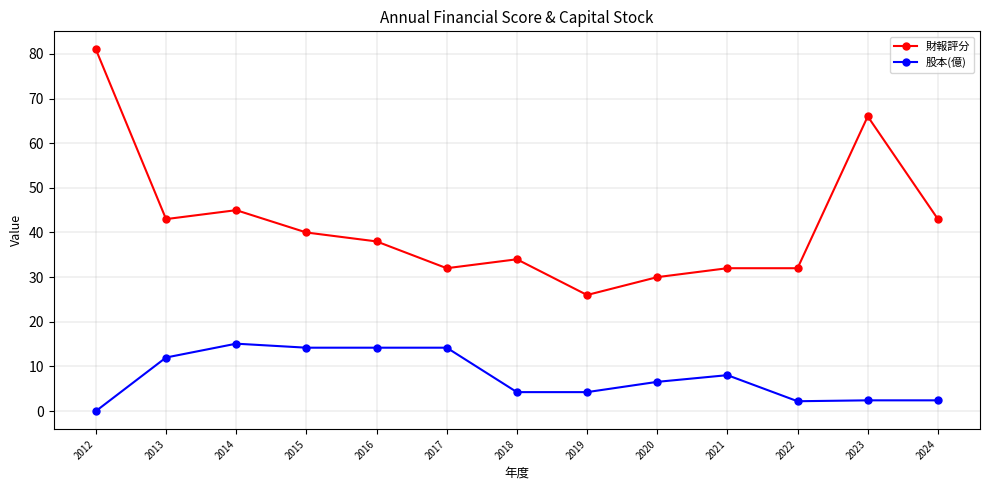

Between 2016 and 2020, which series saw the biggest shift?

財報評分